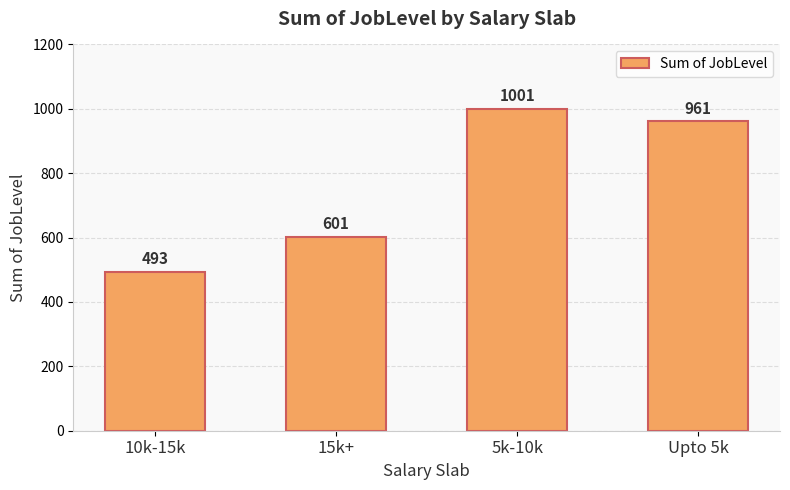

Approximately how many times larger is the value at Upto 5k compared to 5k-10k?

1.0